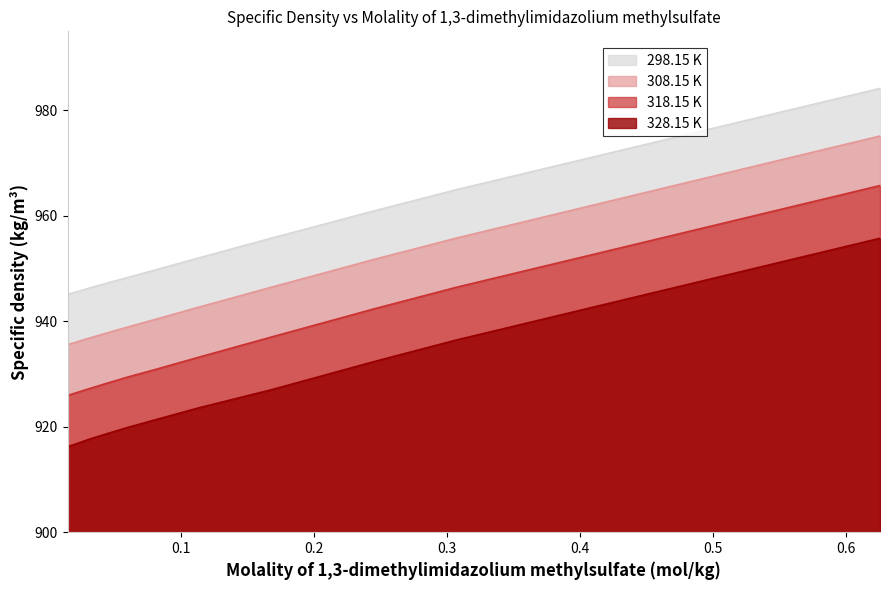

Does the chart have visible grid lines?

No